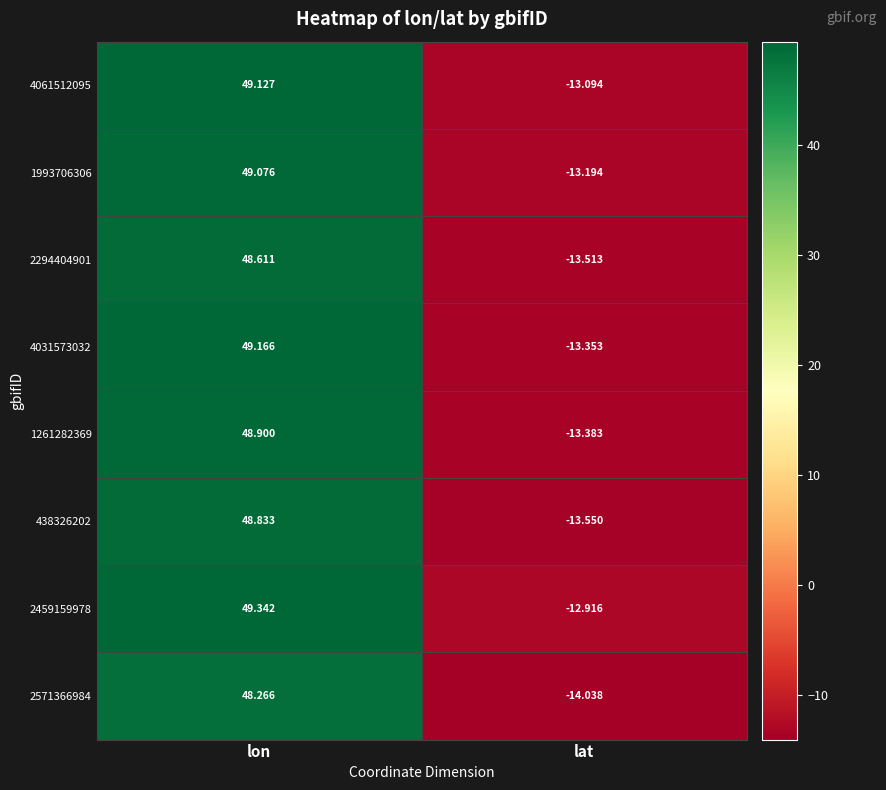

Which label corresponds to the largest value in the chart?

lon